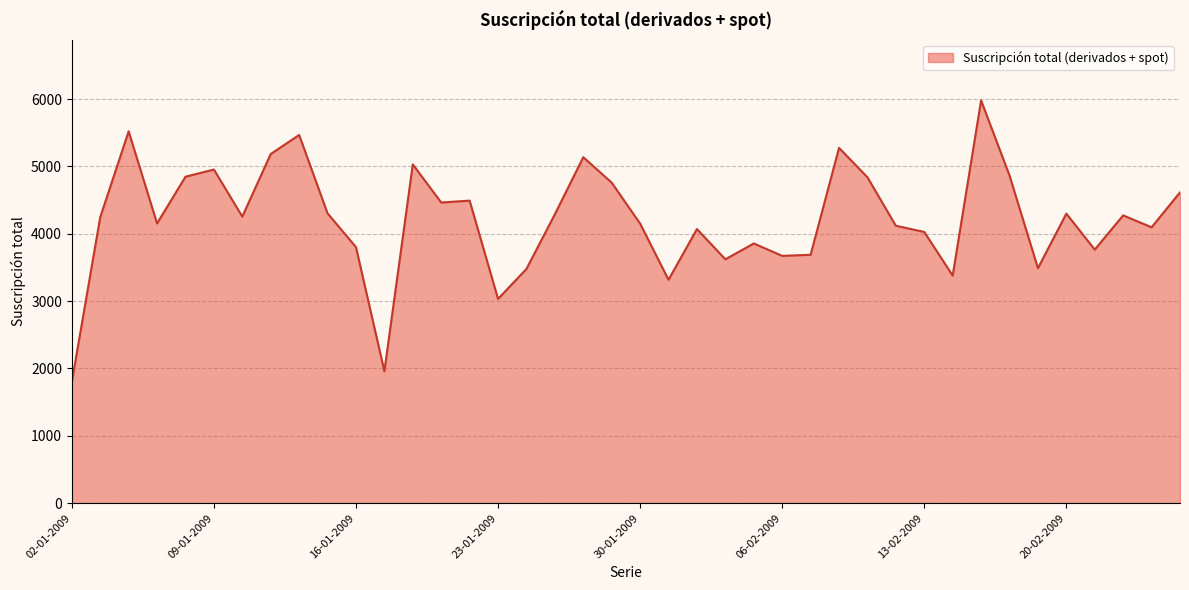

What is the minimum value shown in the chart?

1800